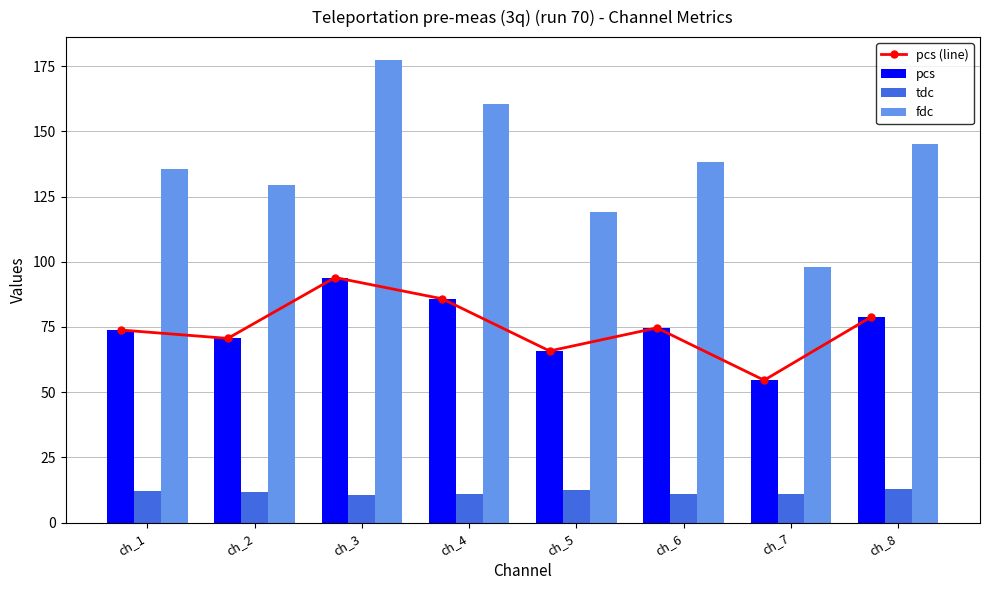

At which category does the chart reach its minimum across all series?

ch_3